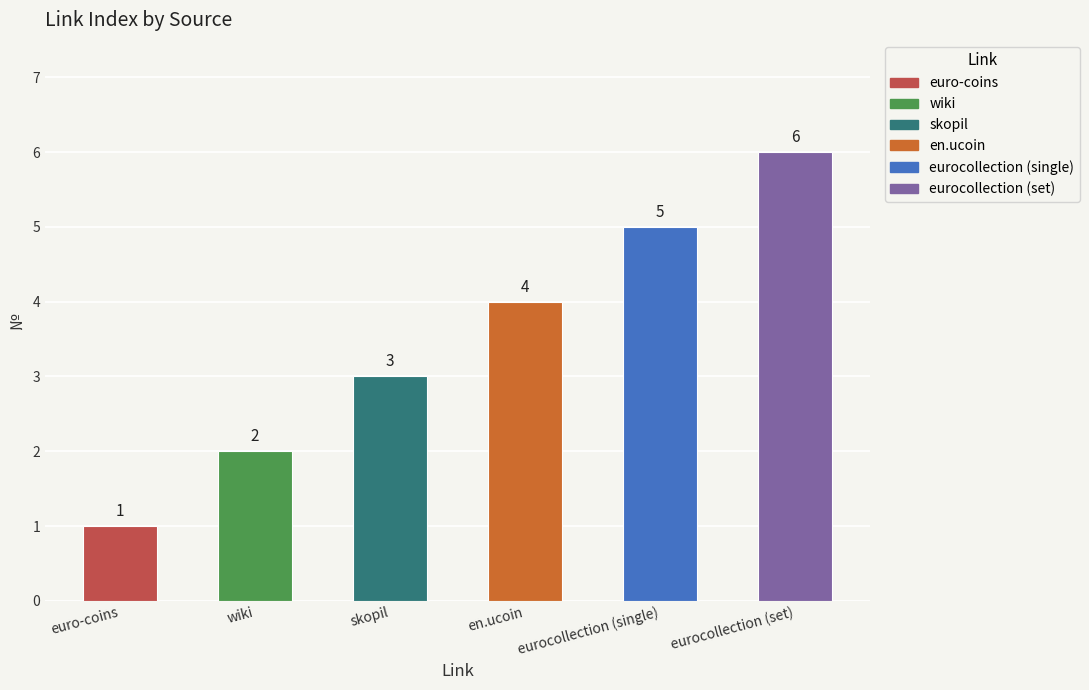

Does the chart contain stacked bars?

No